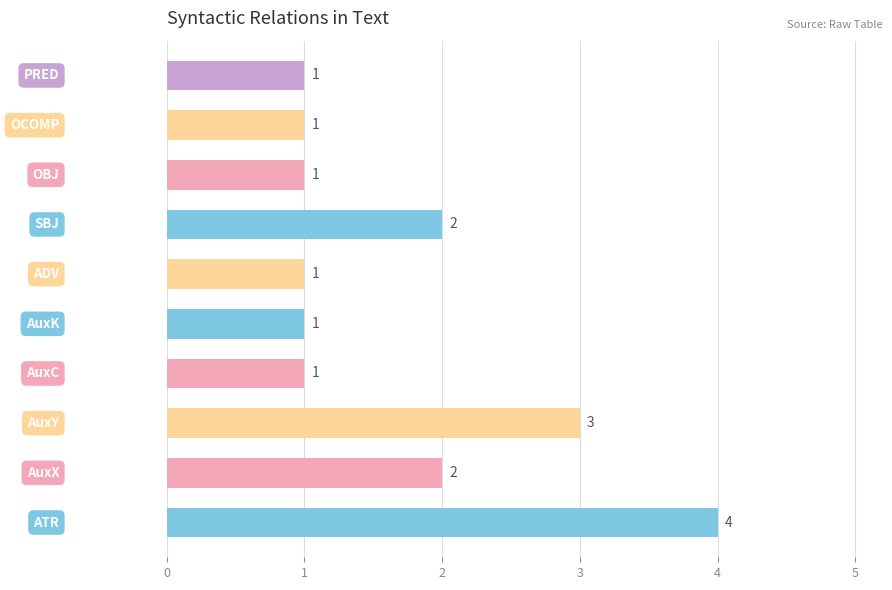

How many bars are there in total?

10